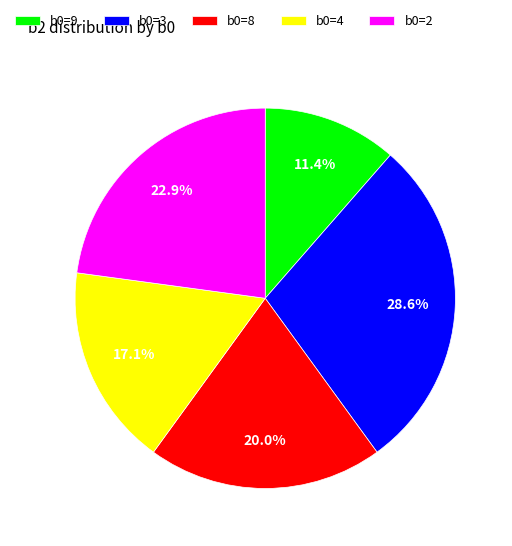

How many slices are in this pie chart?

5